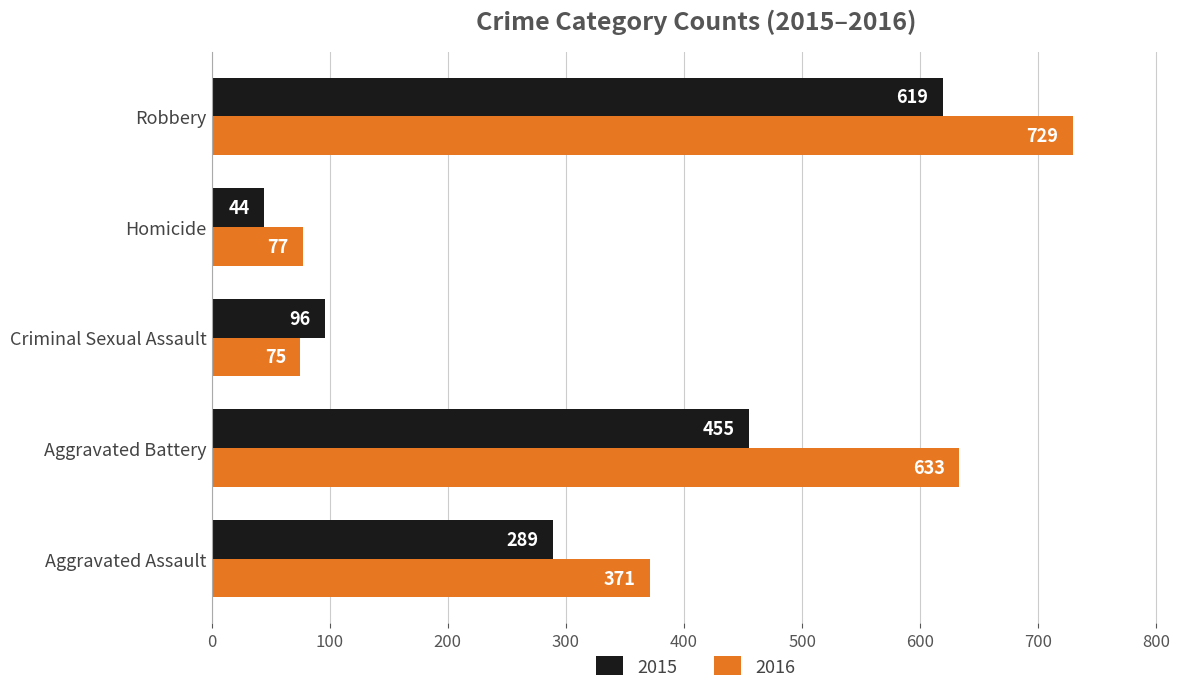

At Aggravated Assault, list the series in order from smallest to largest.

2015, 2016